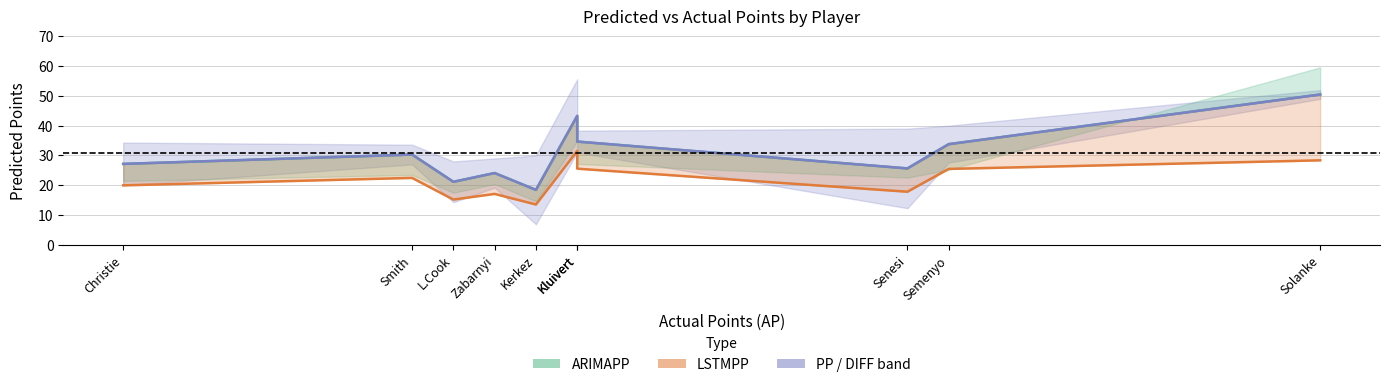

How many lines are shown in the chart?

3